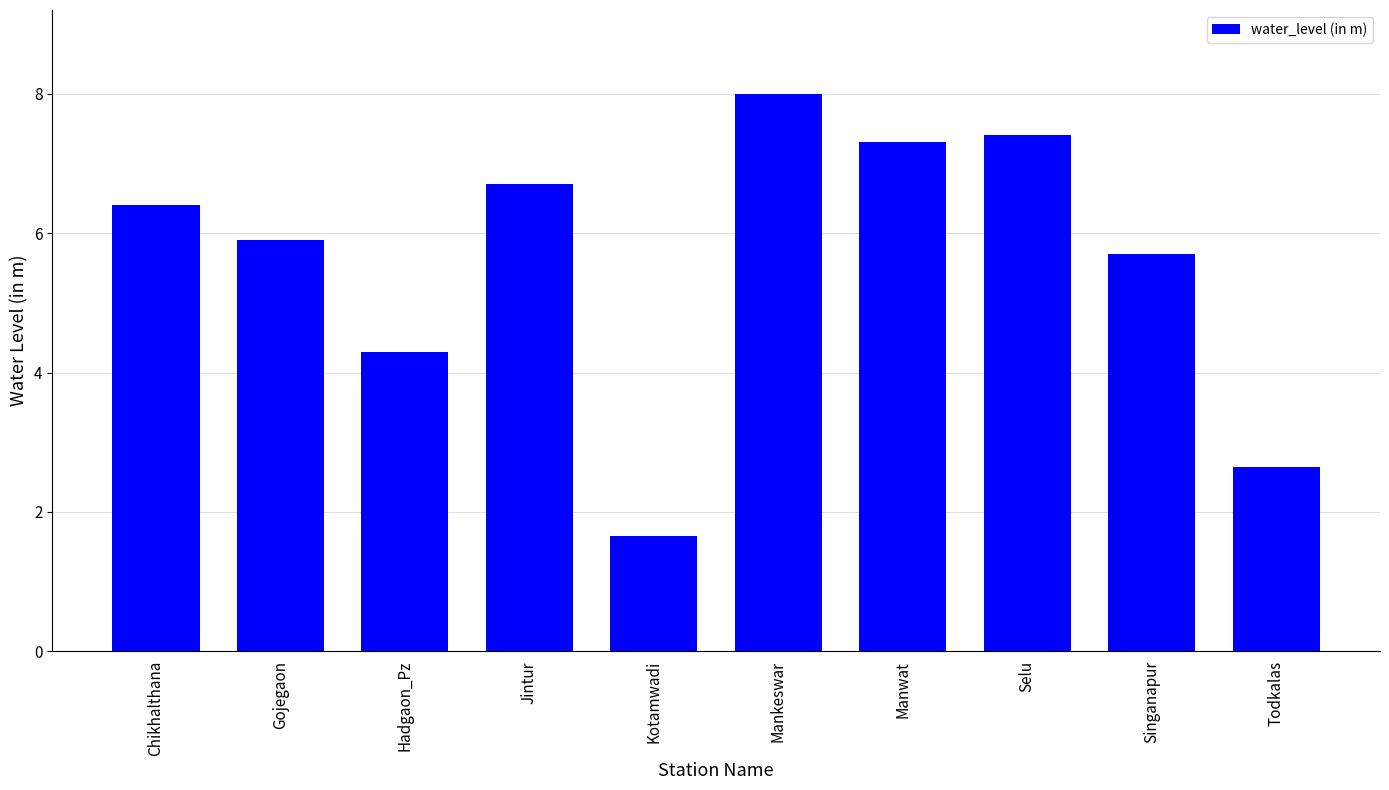

Which has a higher value, Todkalas or Mankeswar?

Mankeswar